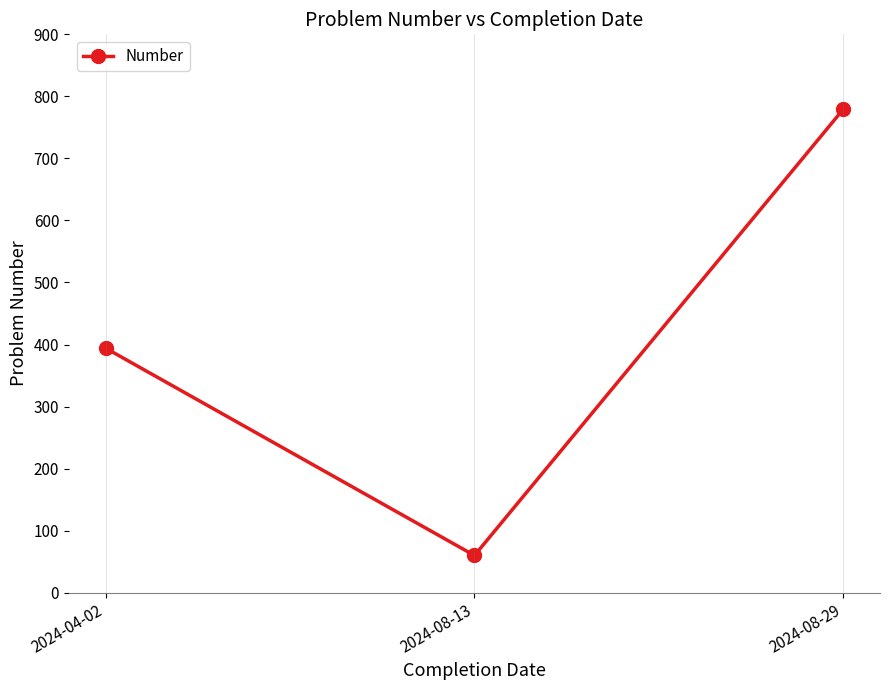

At which category does the chart reach its minimum across all series?

2024-08-13